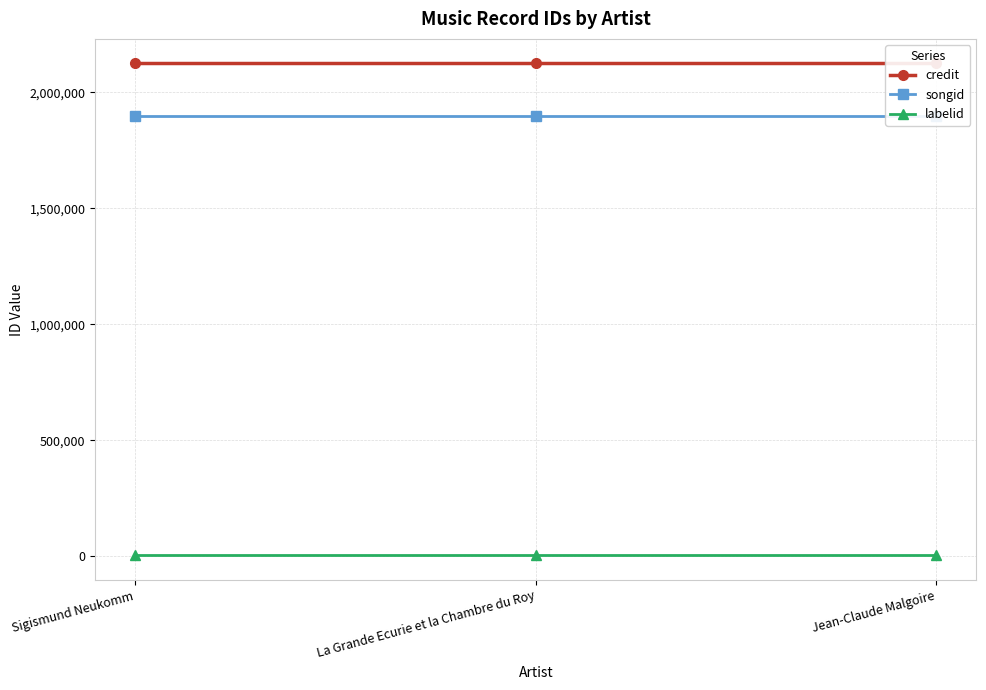

Which label corresponds to the largest value in the chart?

Sigismund Neukomm